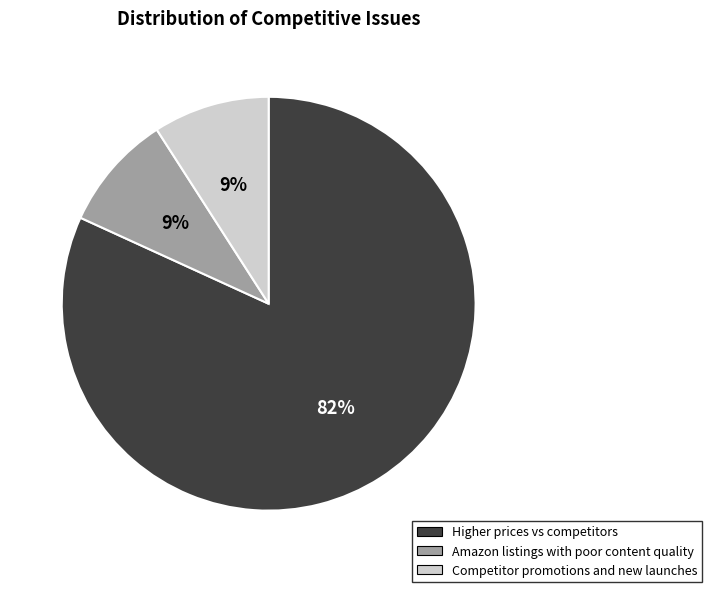

Do Competitor promotions and new launches and Amazon listings with poor content quality together represent more than half of the pie?

No